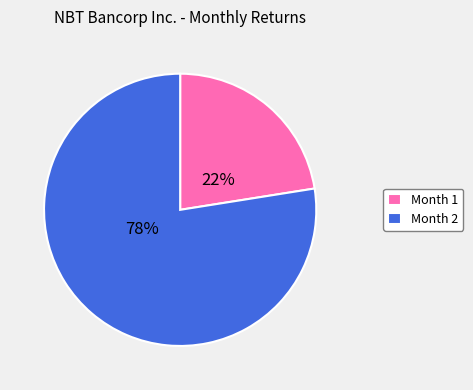

To the nearest percent, what percentage of the pie is Month 2?

78%